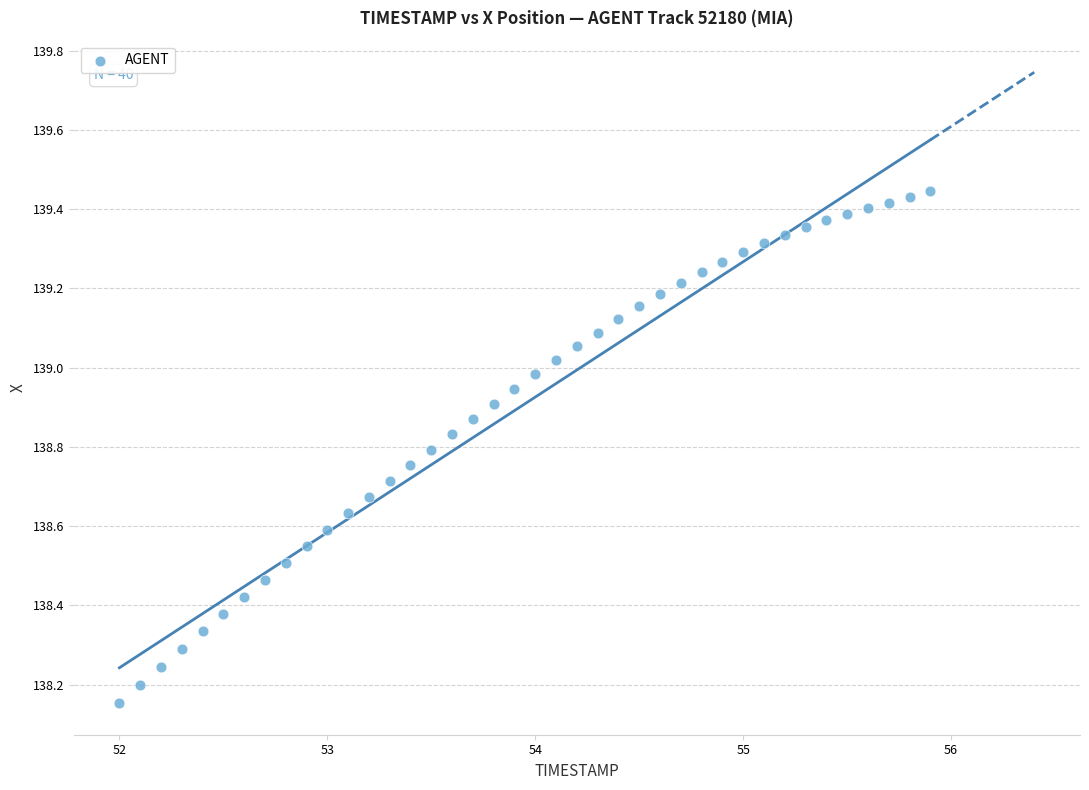

What is the range of X values (max minus min)?

3.9